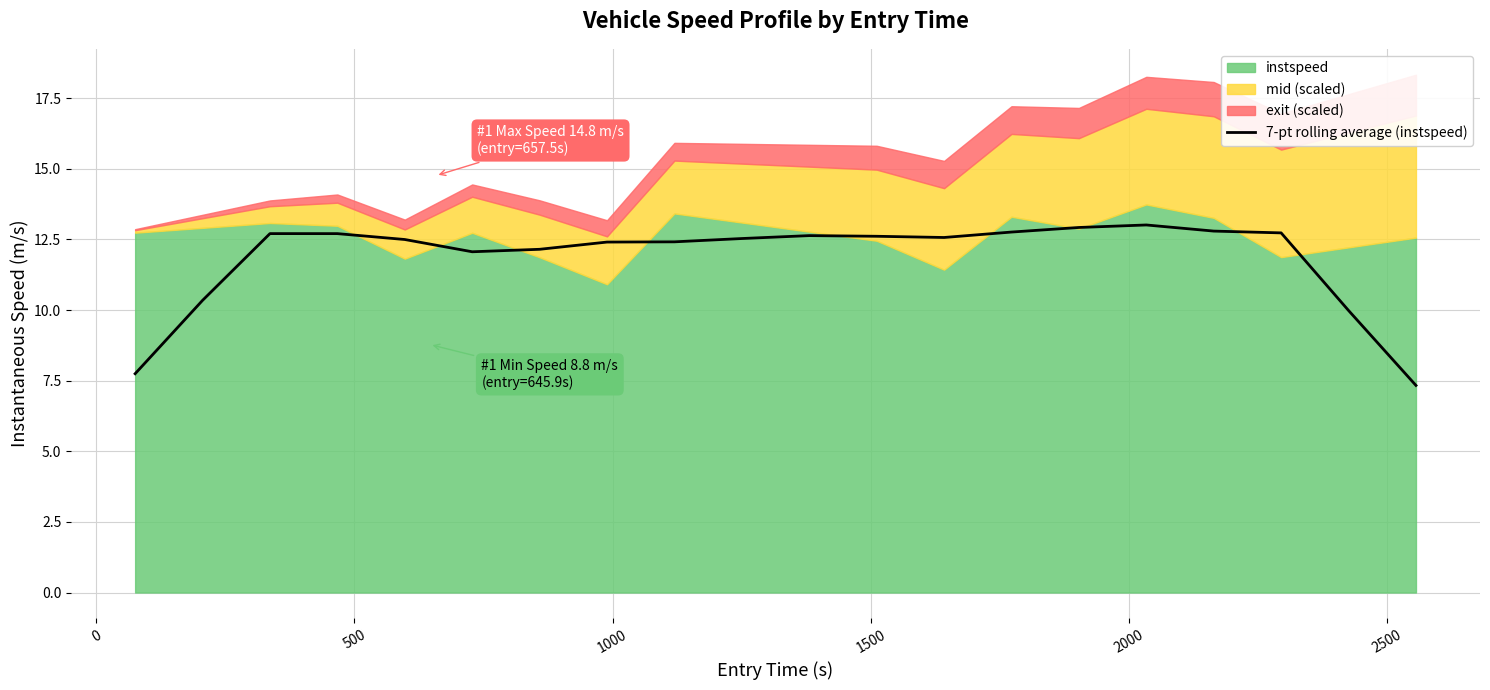

Is it true that the value at 11 is 22.3?

False